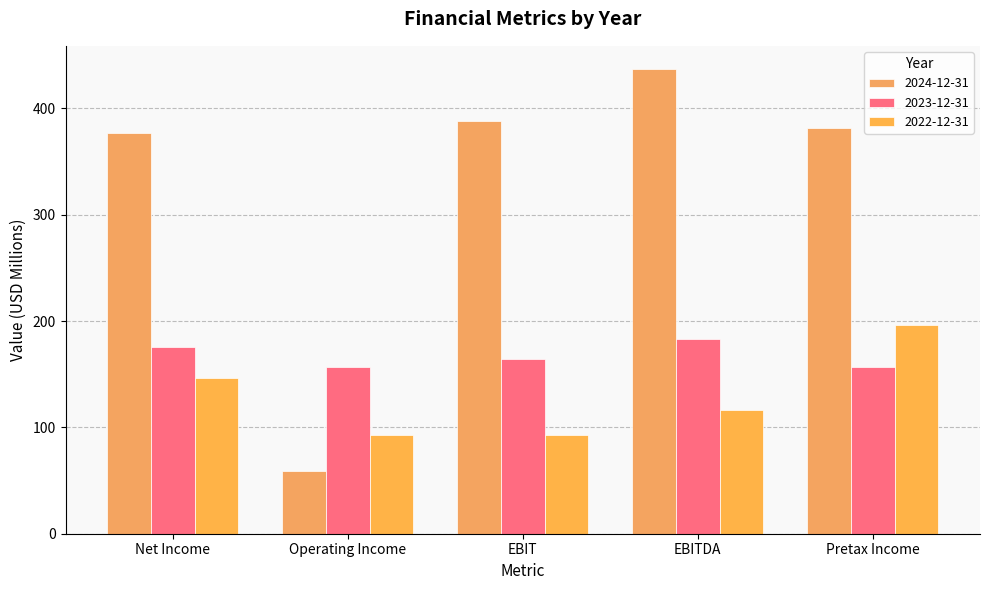

What is the average value of the 2023-12-31 series?

167.4